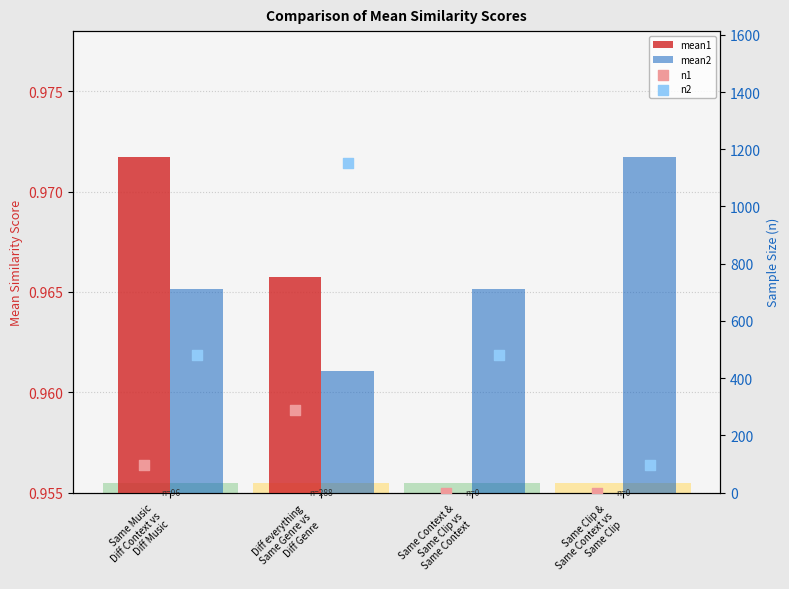

What are all the series names shown in the legend?

mean1, mean2, n1, n2